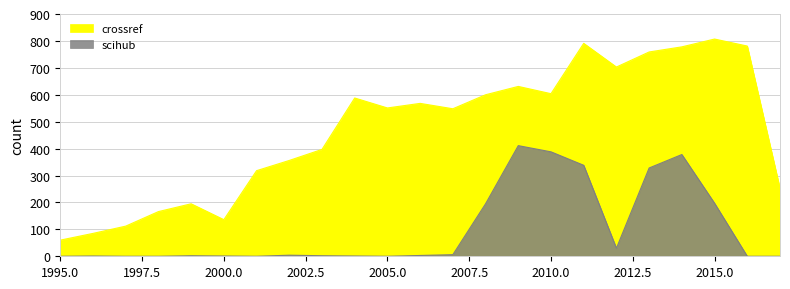

Does the chart display data point markers on the line(s)?

No